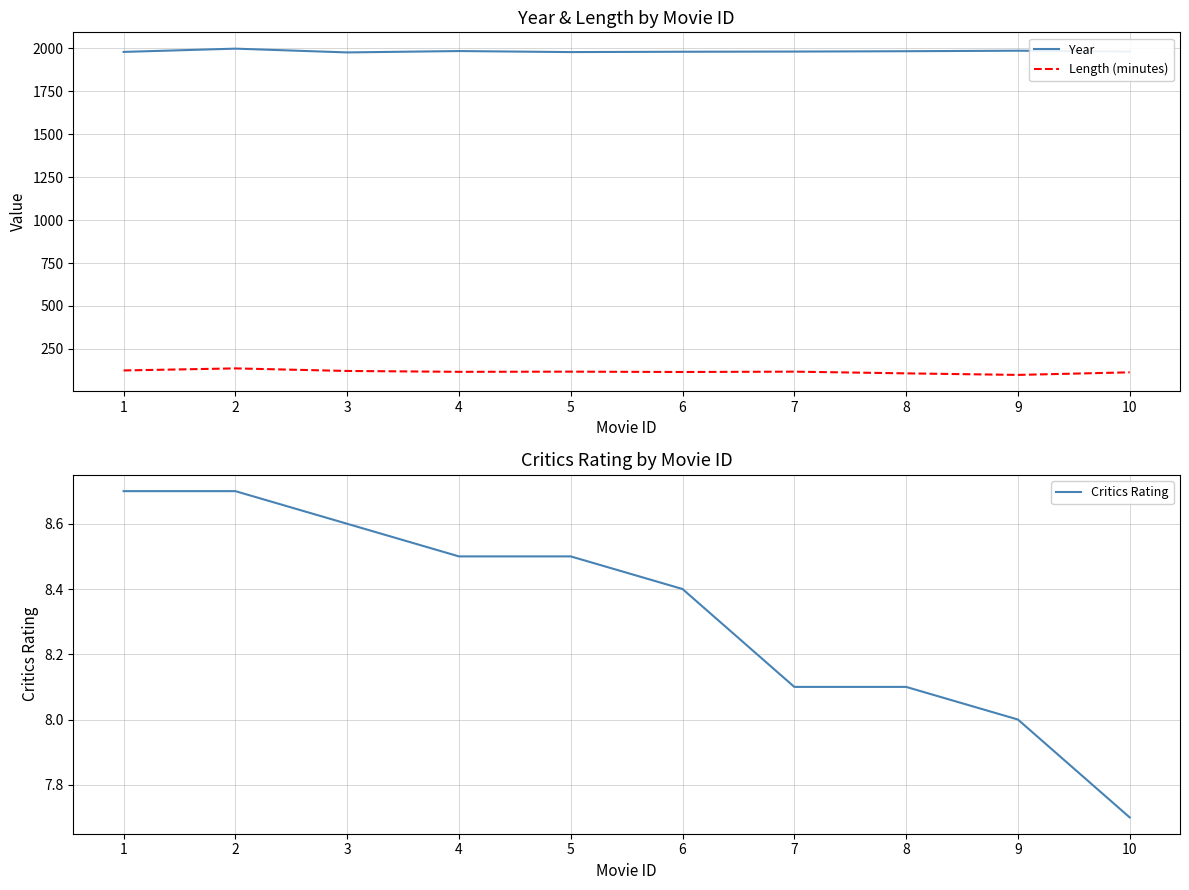

At how many categories does at least one series exceed 563?

10